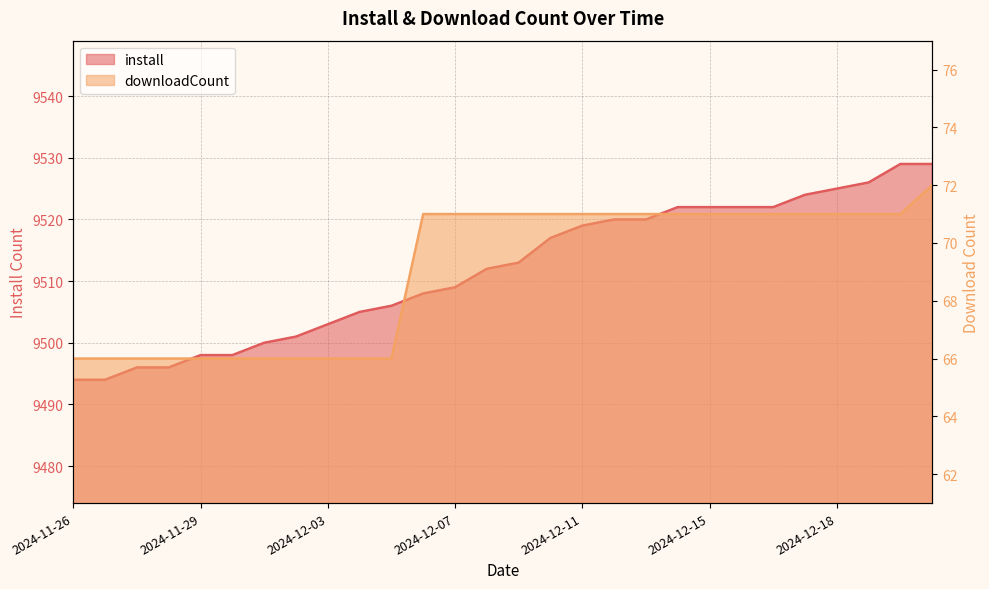

Count the number of data series in this chart.

2